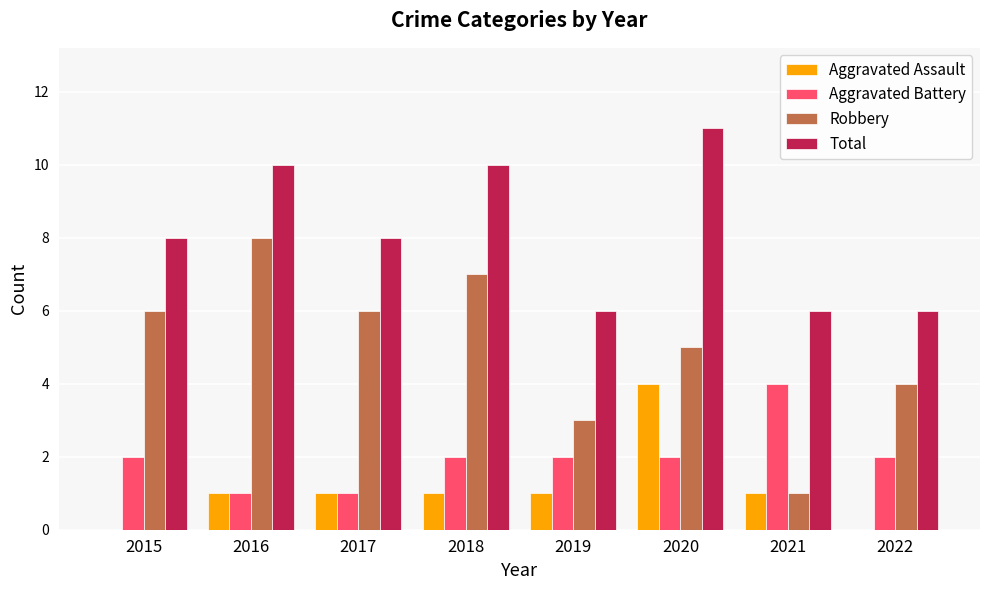

Count the number of categories in the chart.

8